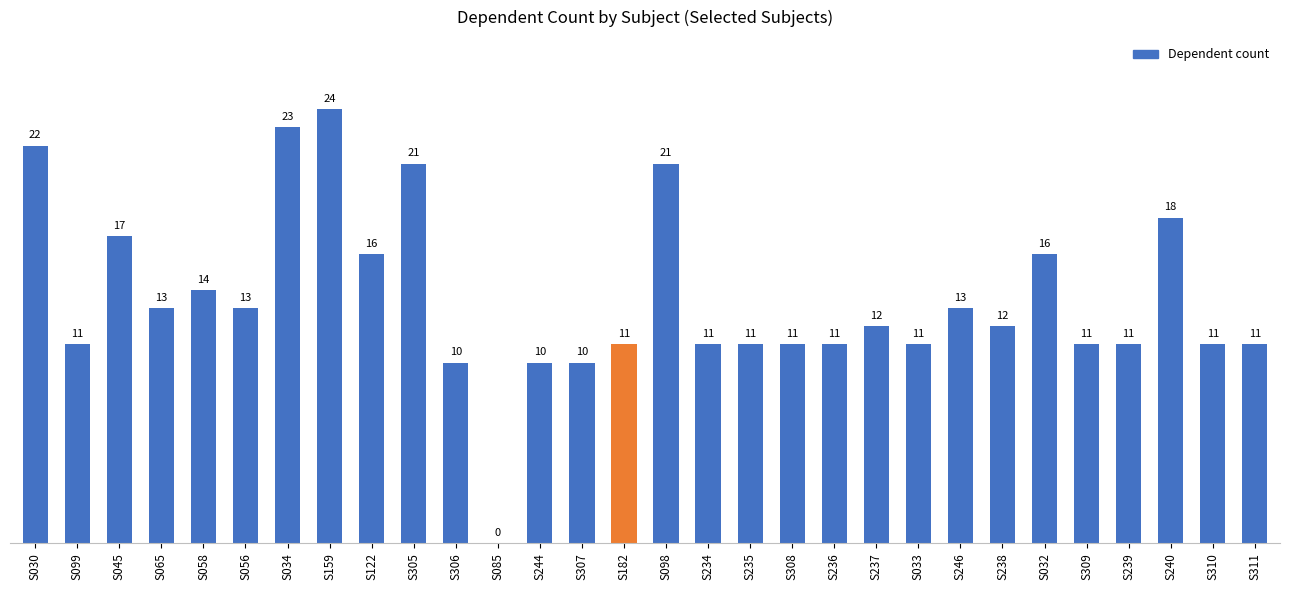

What is the greatest value displayed?

24